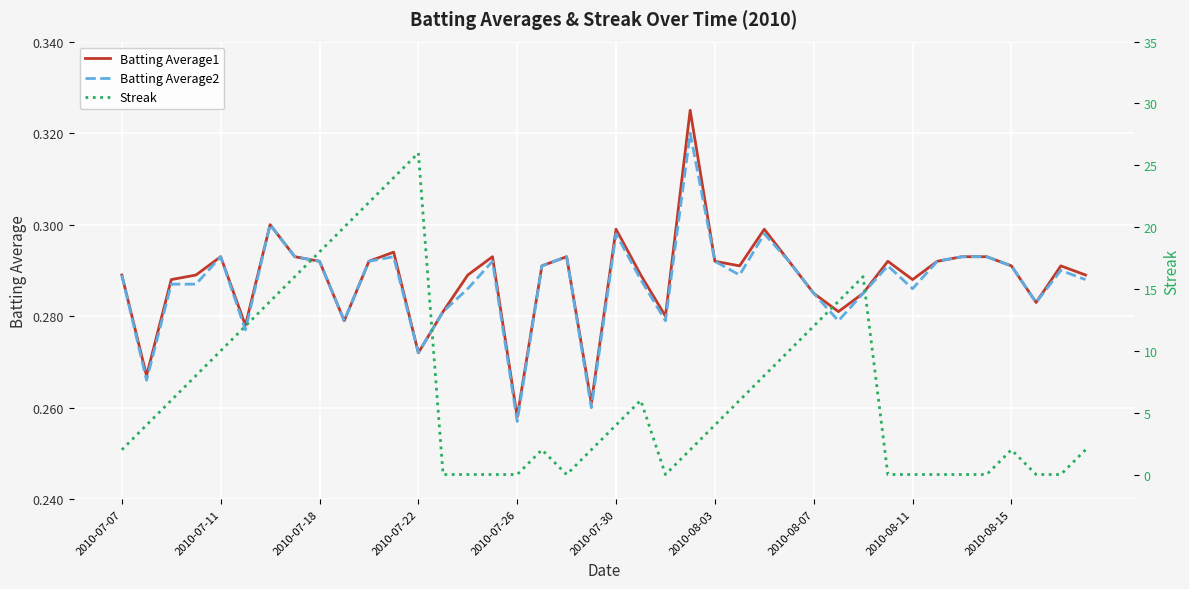

What is the sum of all Streak values?

272.0